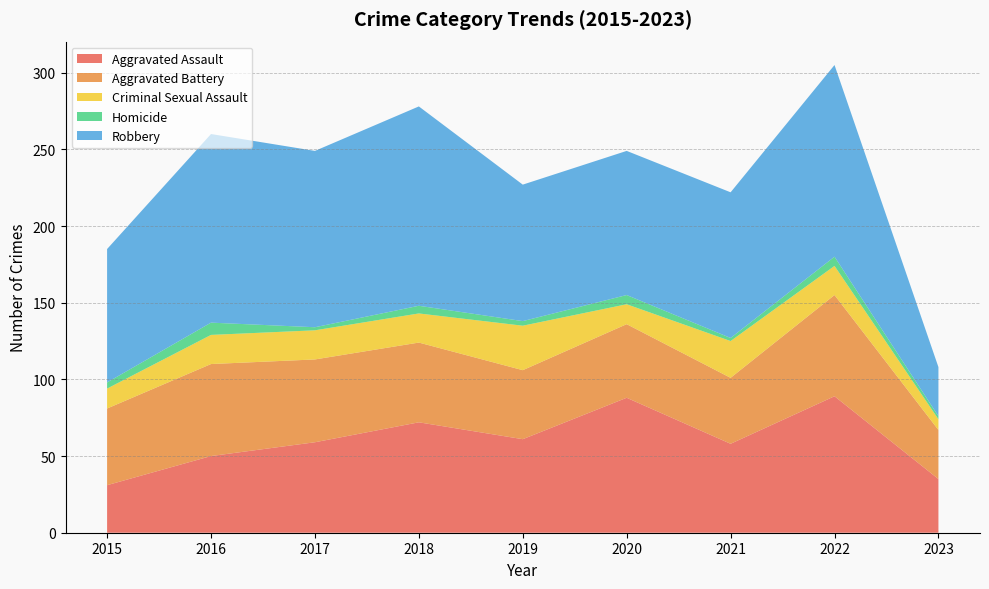

Reading left to right, transcribe all the data shown in this chart.

Aggravated Assault: 31	50	59	72	61	88	58	89	35
Aggravated Battery: 50	60	54	52	45	48	43	66	32
Criminal Sexual Assault: 13	19	19	19	29	13	24	19	7
Homicide: 4	8	2	5	3	6	2	6	2
Robbery: 87	123	115	130	89	94	95	125	32